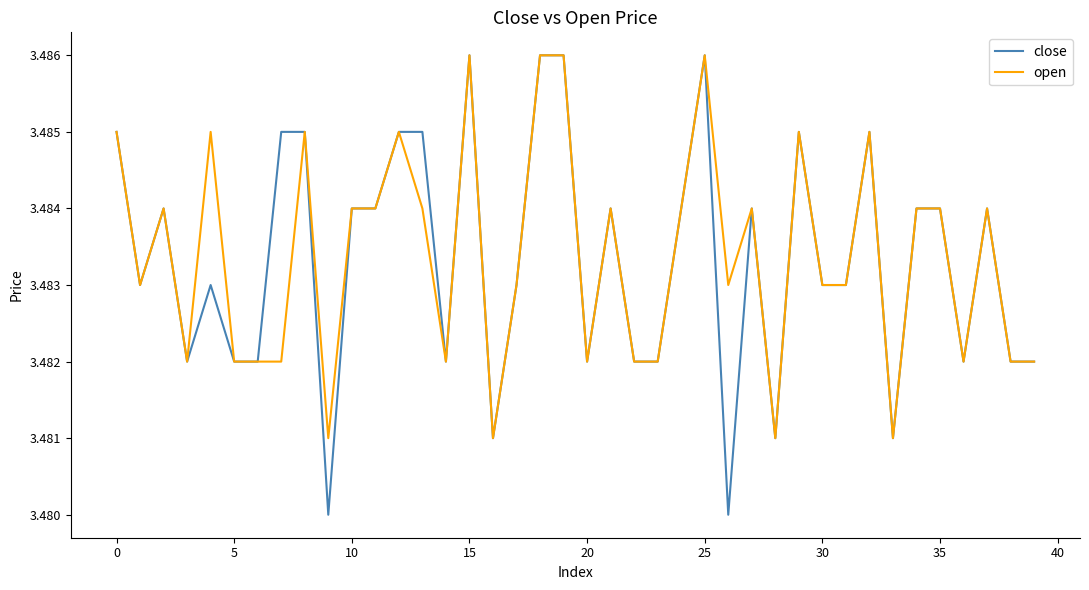

The value of close at 5 is 5.4. True or false?

False